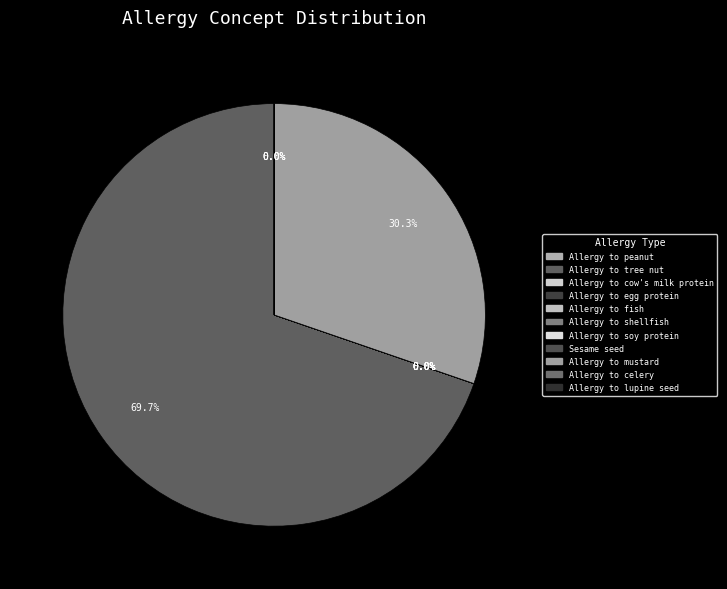

Approximately how many times larger is the value at Allergy to mustard compared to Allergy to celery?

29727.4